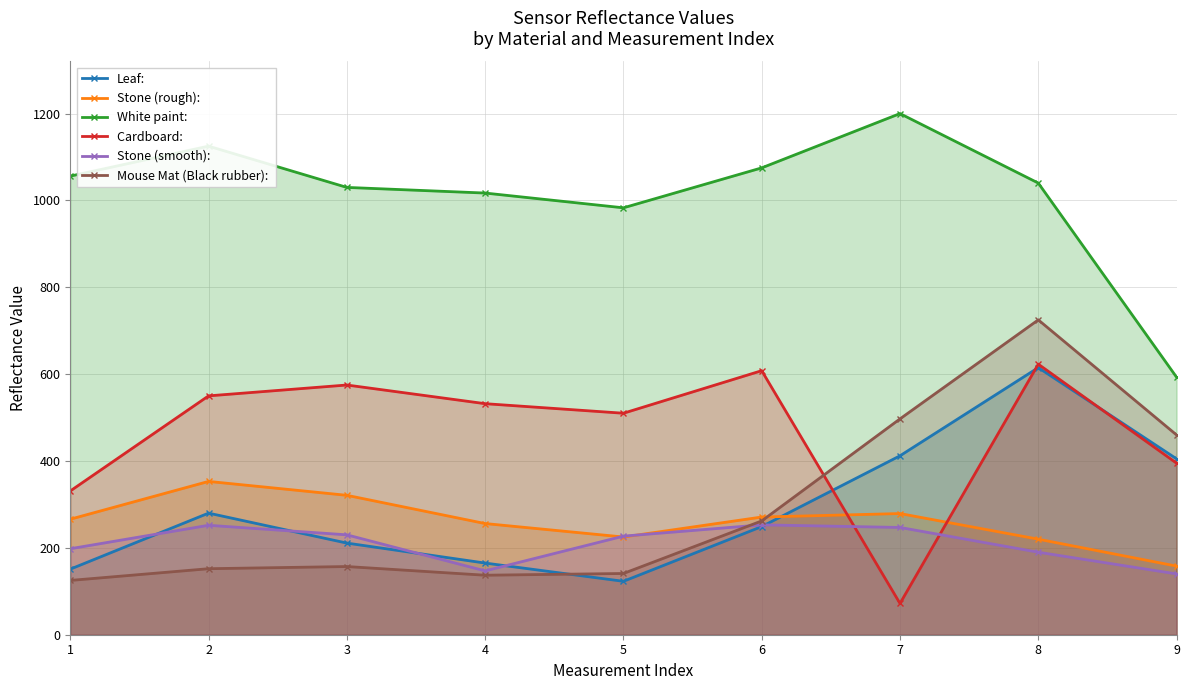

What is the difference between the Mouse Mat (Black rubber):  values at 4 and 8?

588